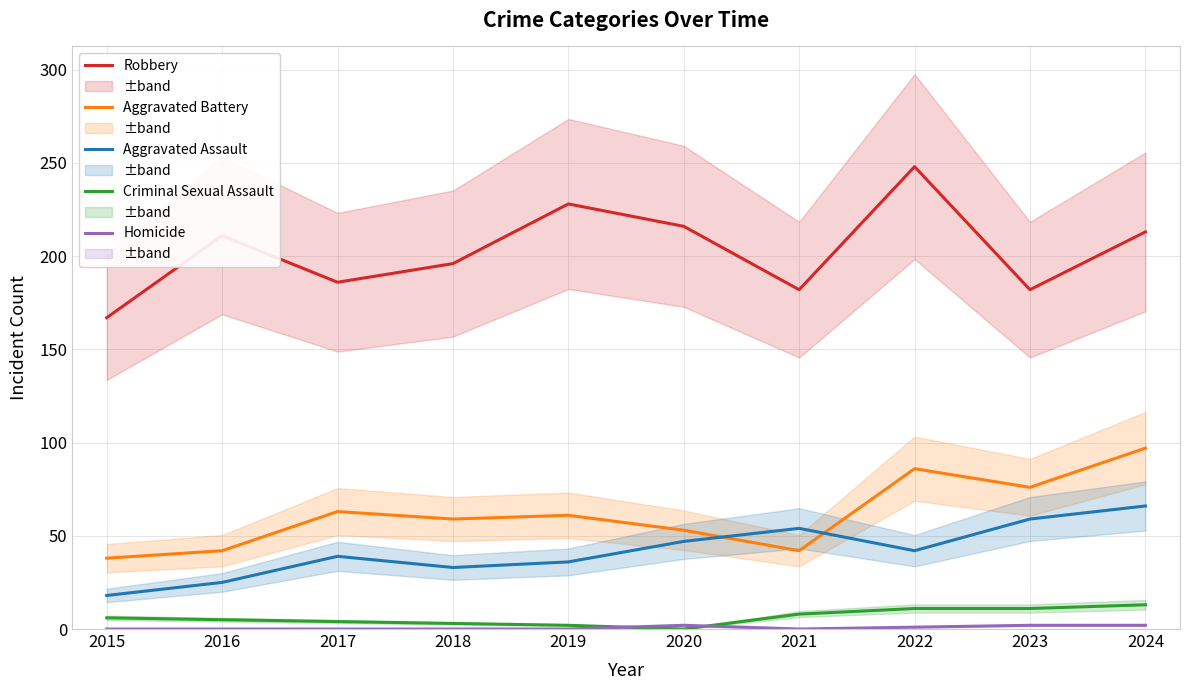

At which category does Aggravated Assault reach its first local peak?

2017